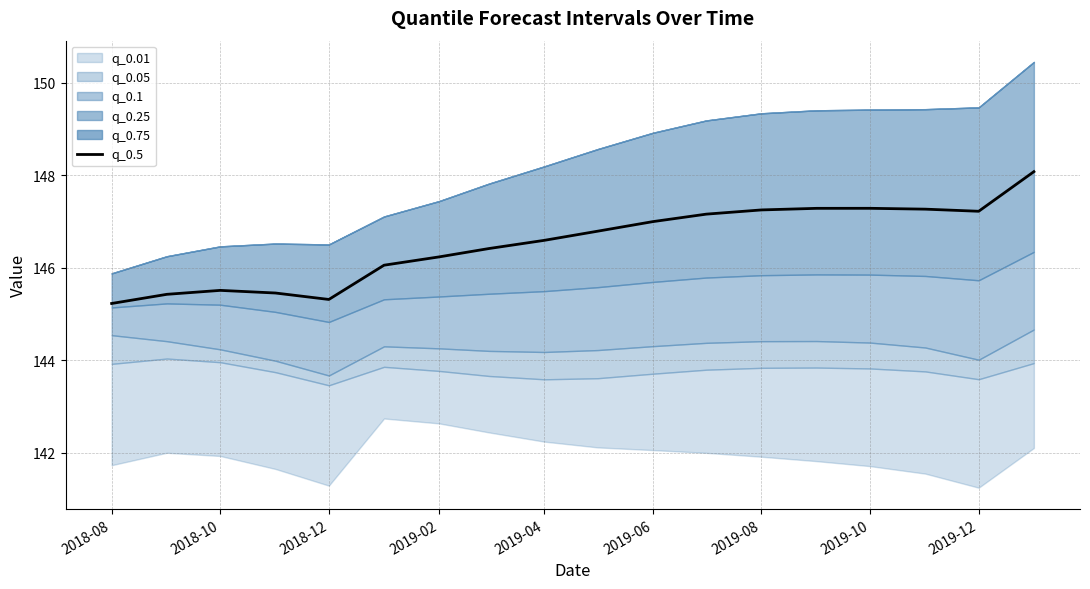

Is it true that q_0.5 equals 147.3 at 2019-10?

True